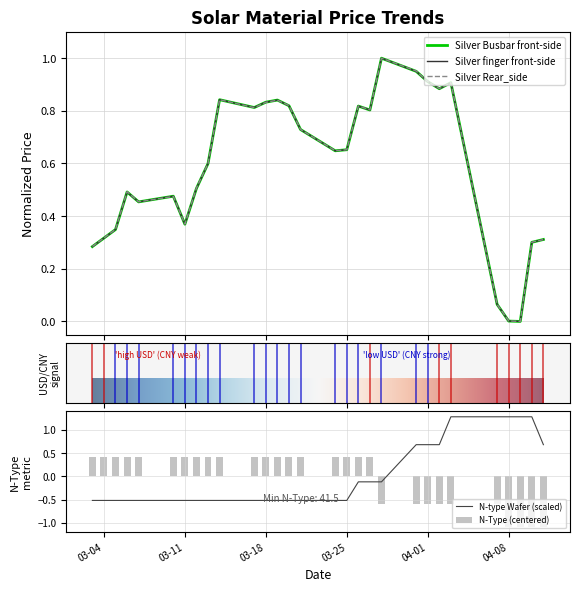

Count the N-Type values in the range 0 to 1.

19